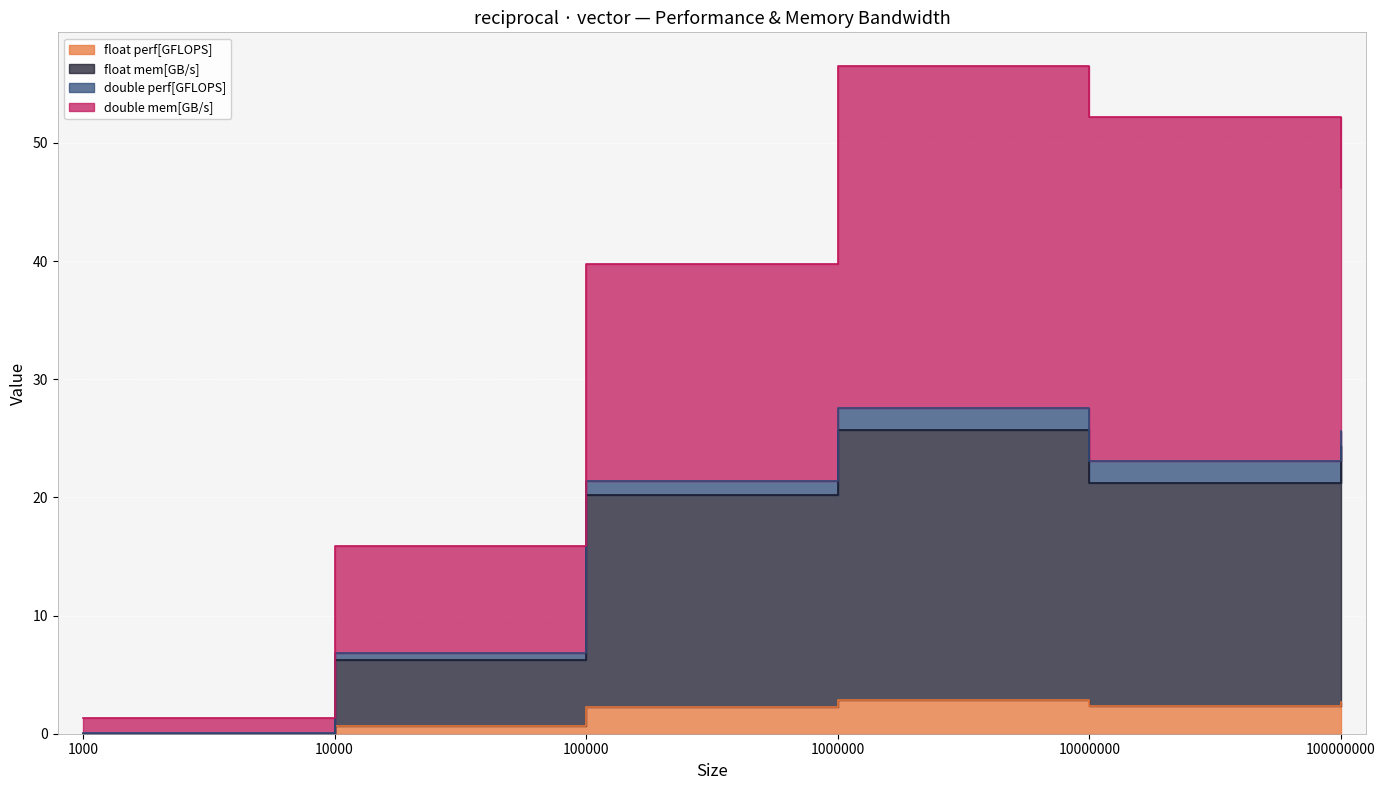

Is it true that float mem[GB/s] equals 14.1 at 1000000?

False